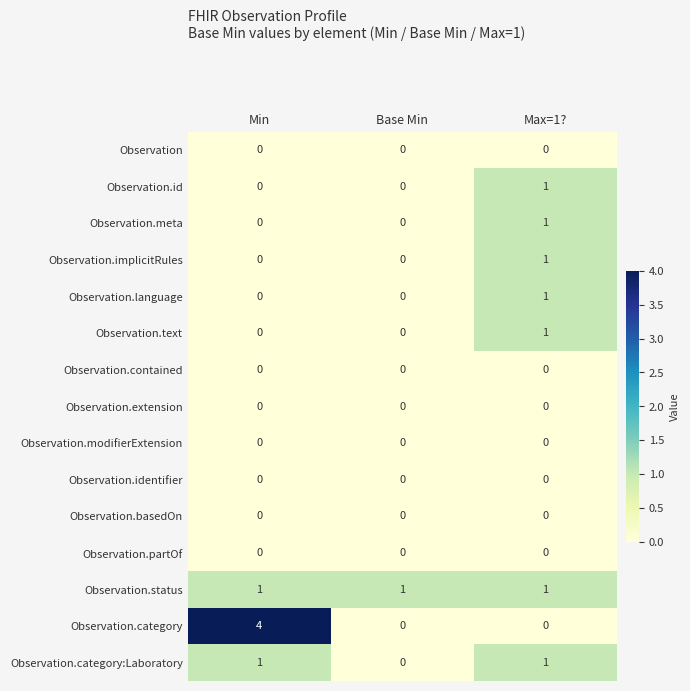

What is the total value across all series at Base Min?

1